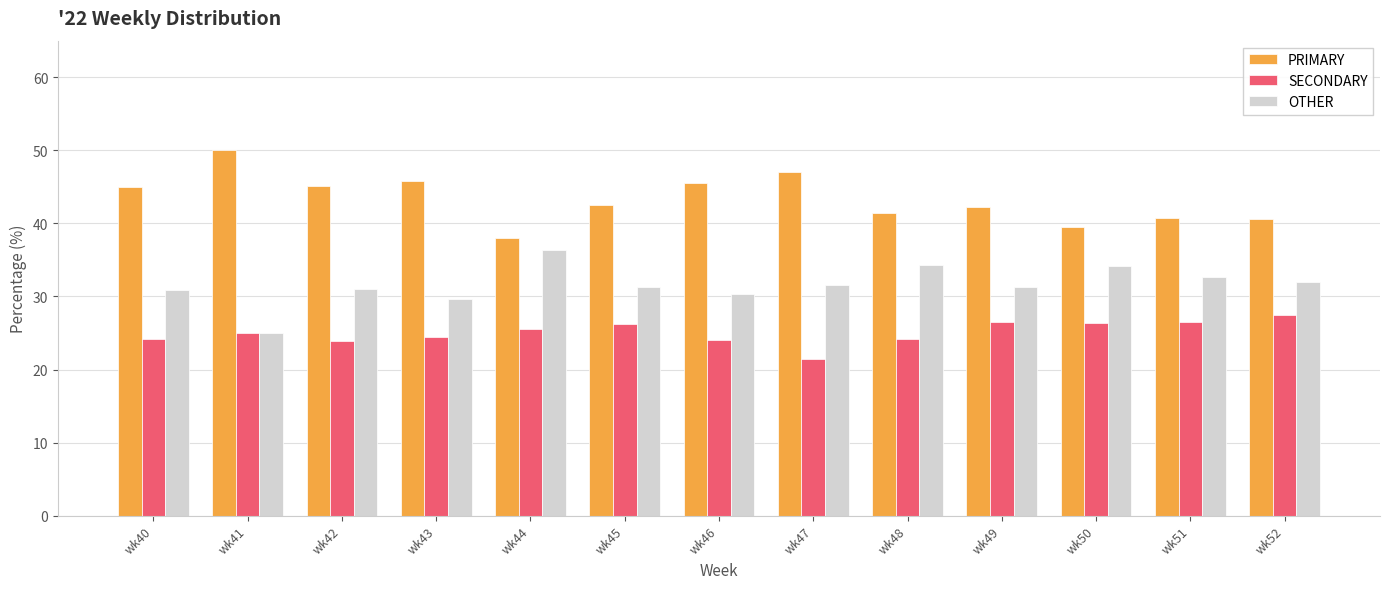

What is the sum of all SECONDARY values?

325.9